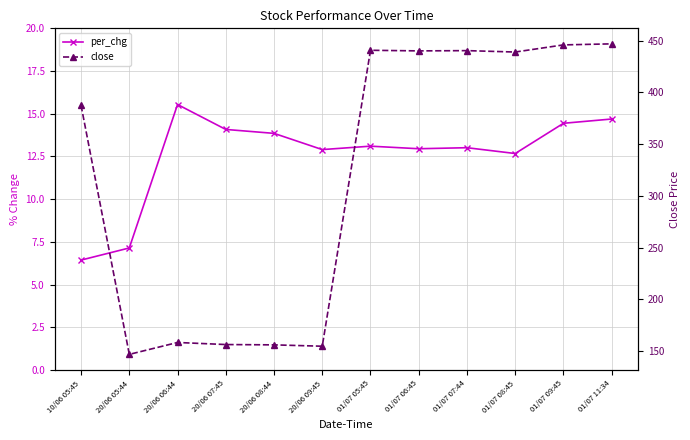

How many values in the close series are below 439?

6